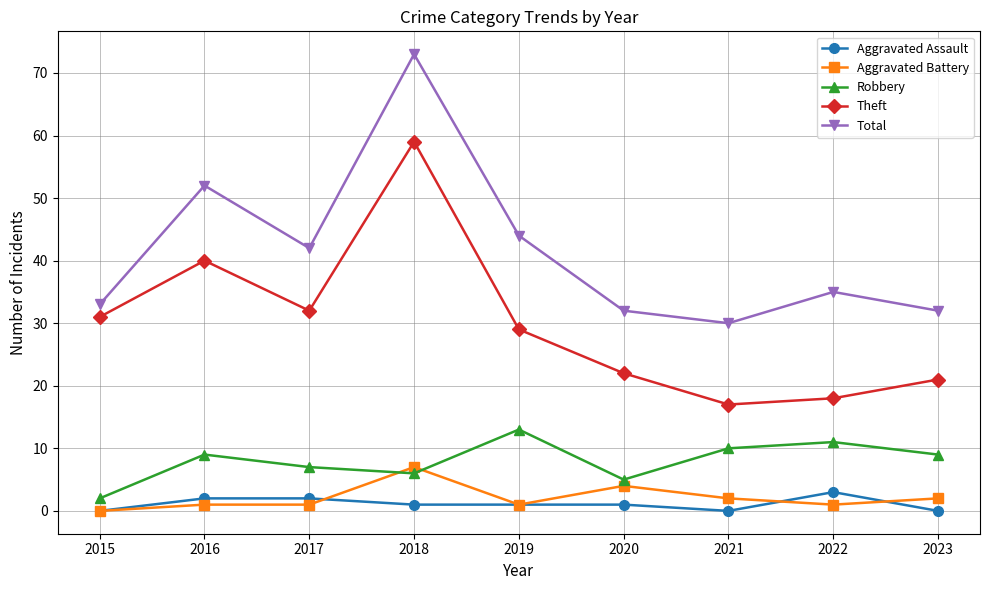

What are all the series names shown in the legend?

Aggravated Assault, Aggravated Battery, Robbery, Theft, Total